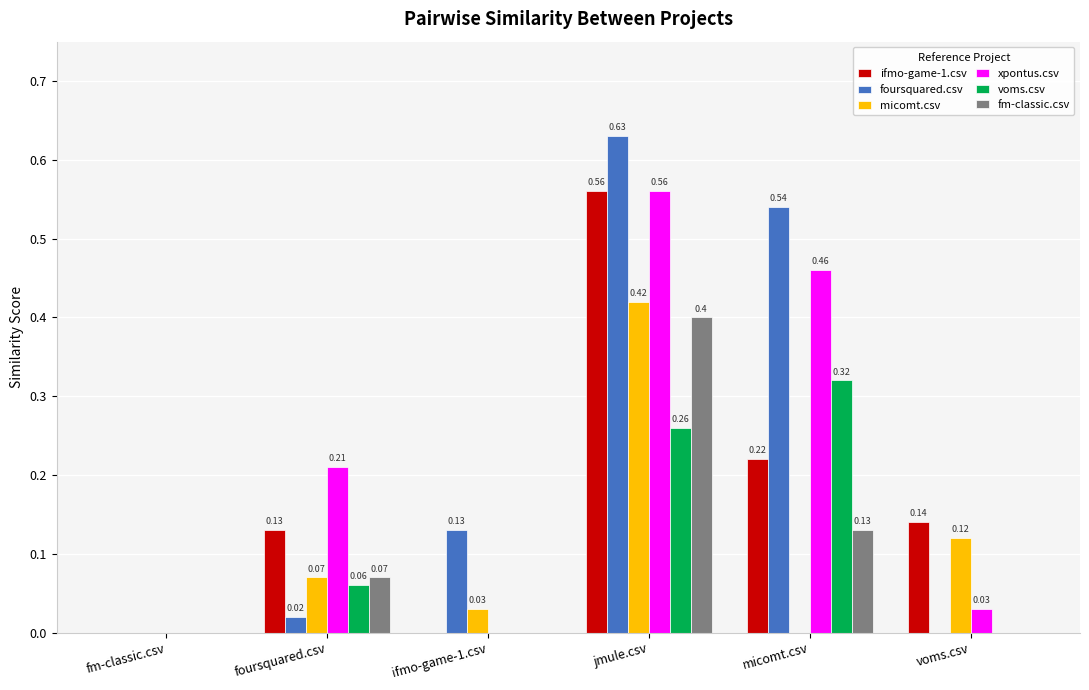

Which series changed the most between jmule.csv and micomt.csv?

micomt.csv